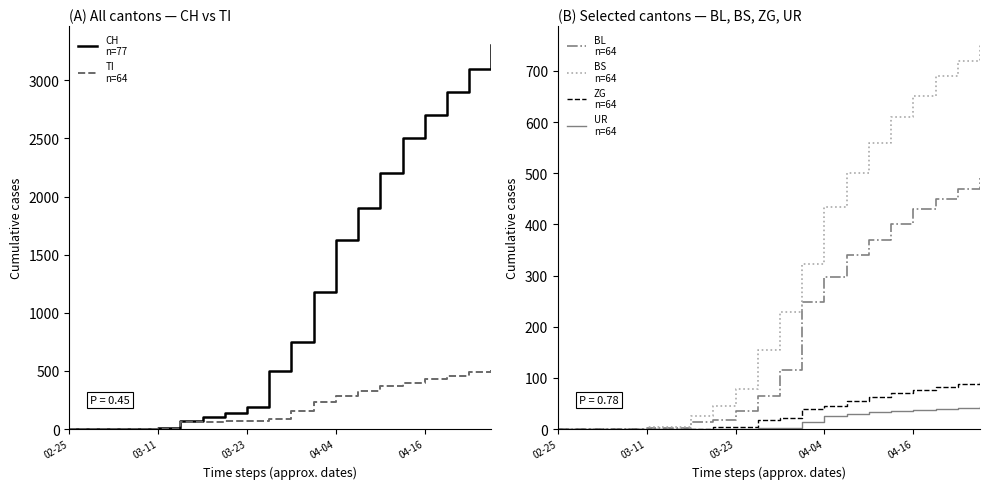

True or false: ZG
n=64 and BL
n=64 intersect in this chart.

False